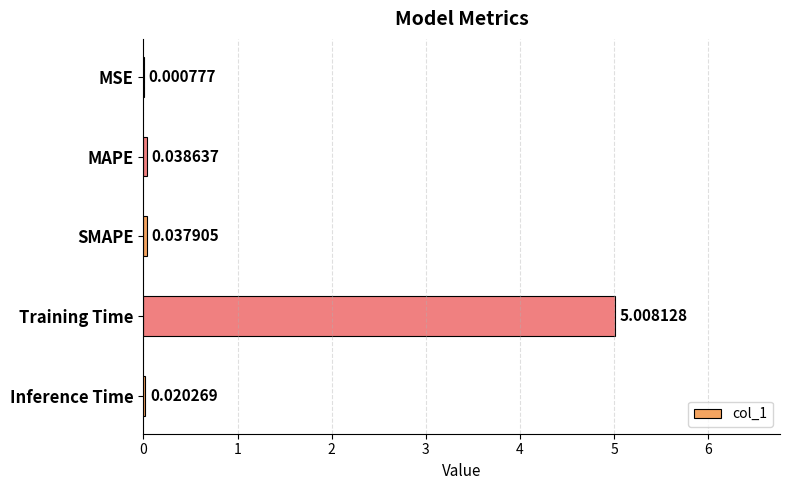

Where is the data nearest to the value 2?

MAPE